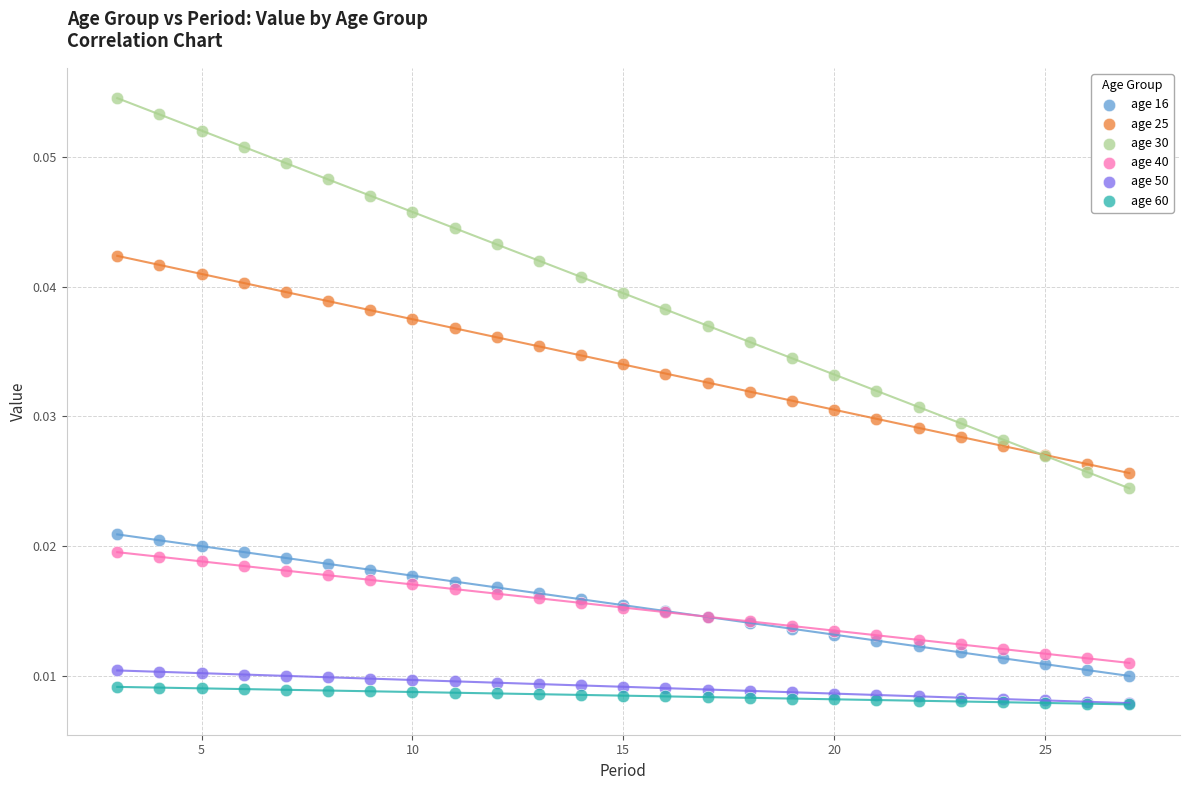

Which series reaches the maximum Y coordinate?

age 30